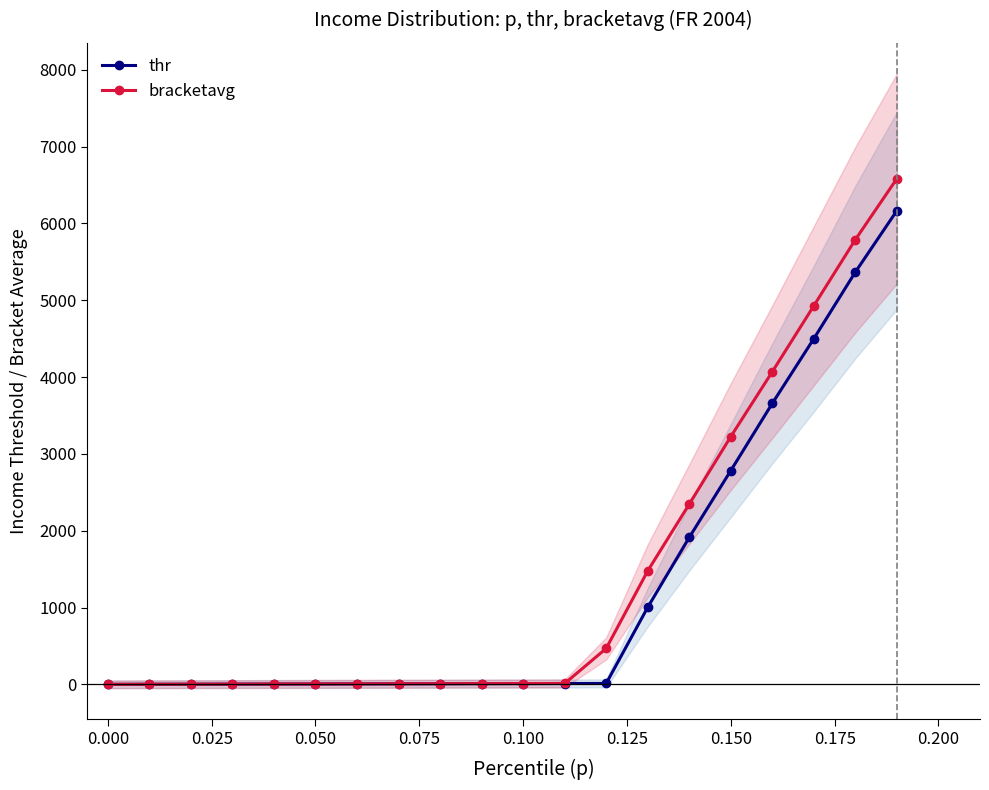

The value of bracketavg at 0.150 is 3225.1. True or false?

True